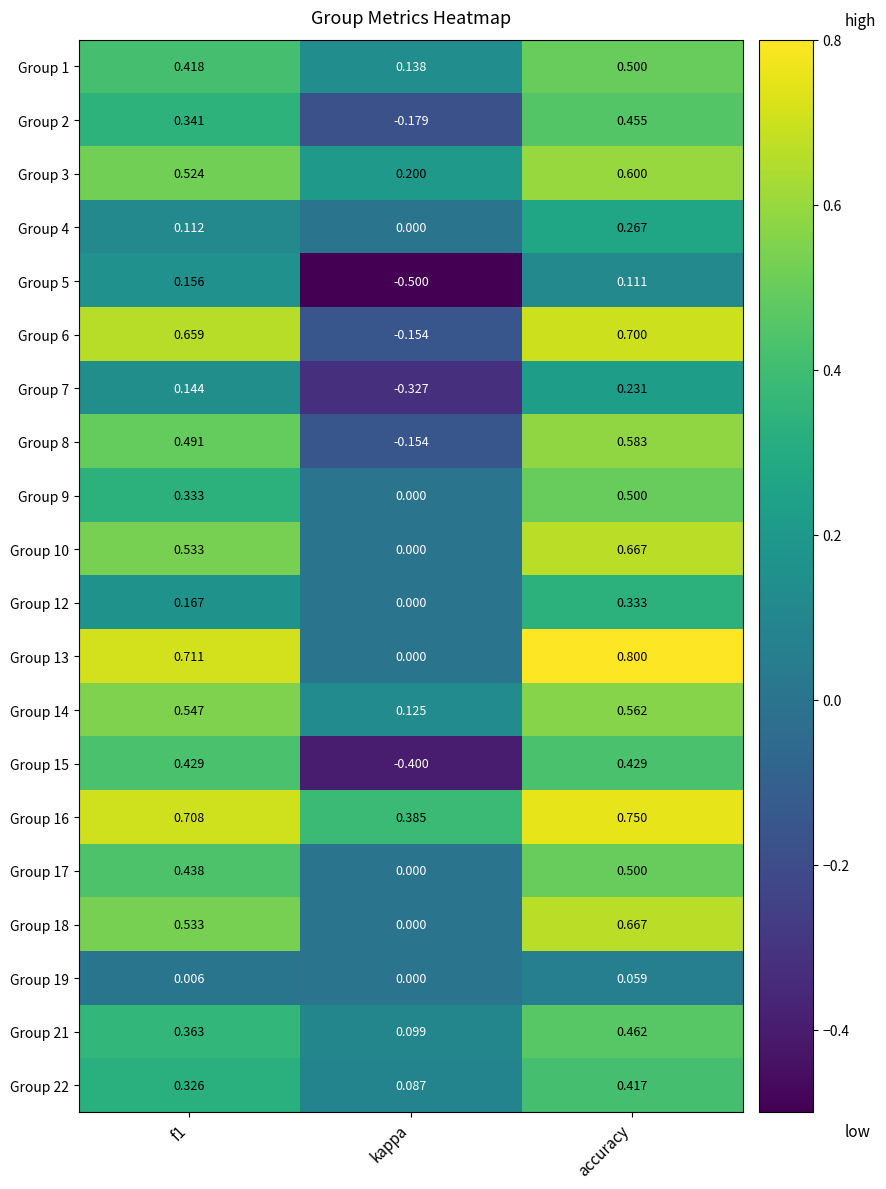

What is the spread (max minus min) of values at kappa?

0.9